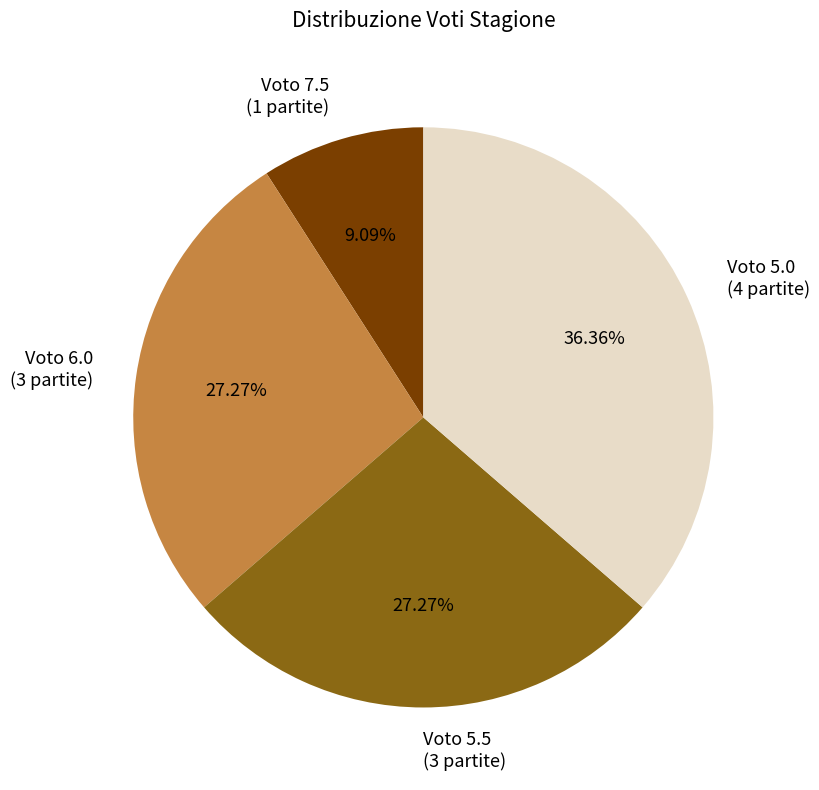

Does any single category account for the majority?

No